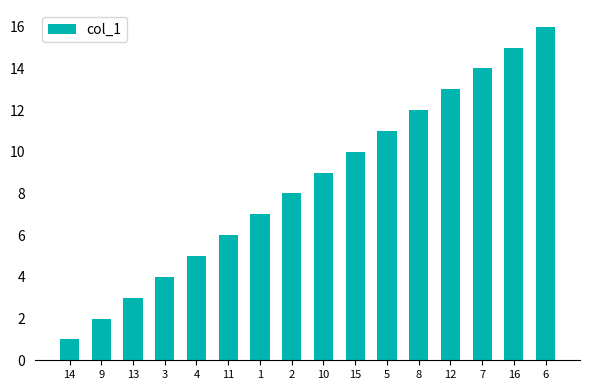

Reading right to left, what are all the values shown in this chart?

16	15	14	13	12	11	10	9	8	7	6	5	4	3	2	1